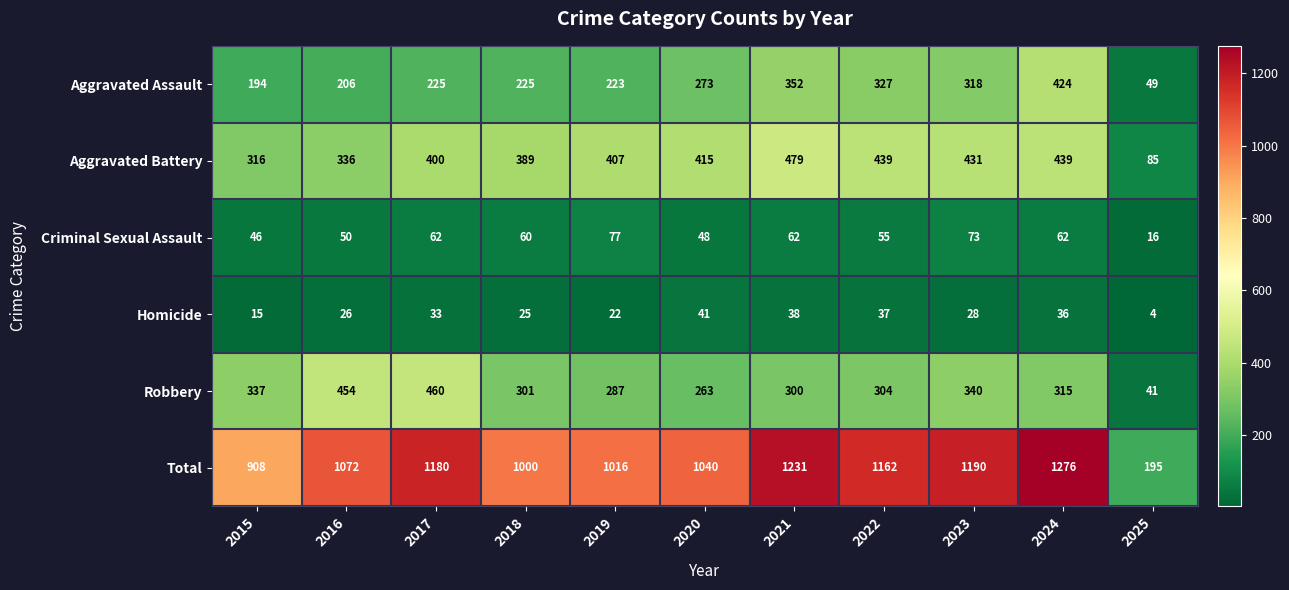

The Aggravated Battery series shows 400 at 2017. True or false?

True